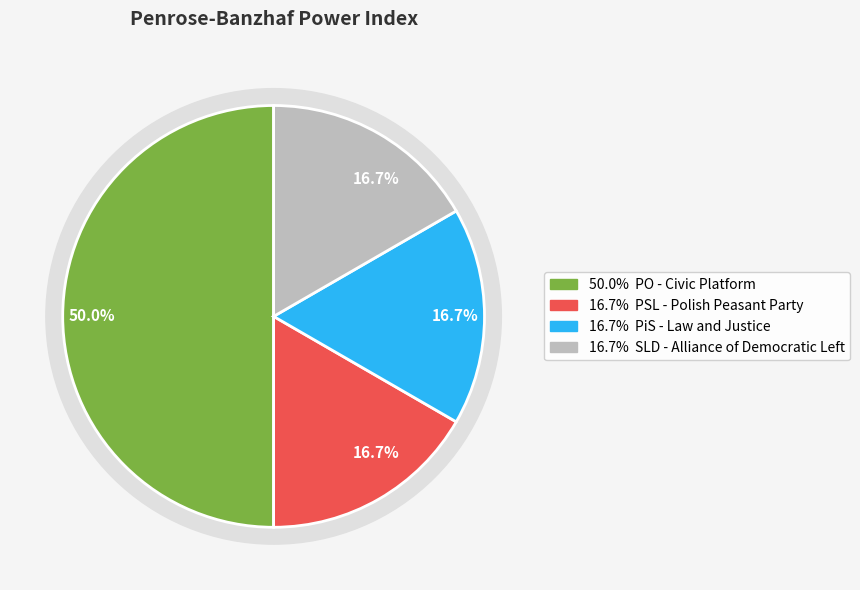

To the nearest percent, what percentage of the pie is PSL - Polish Peasant Party?

17%